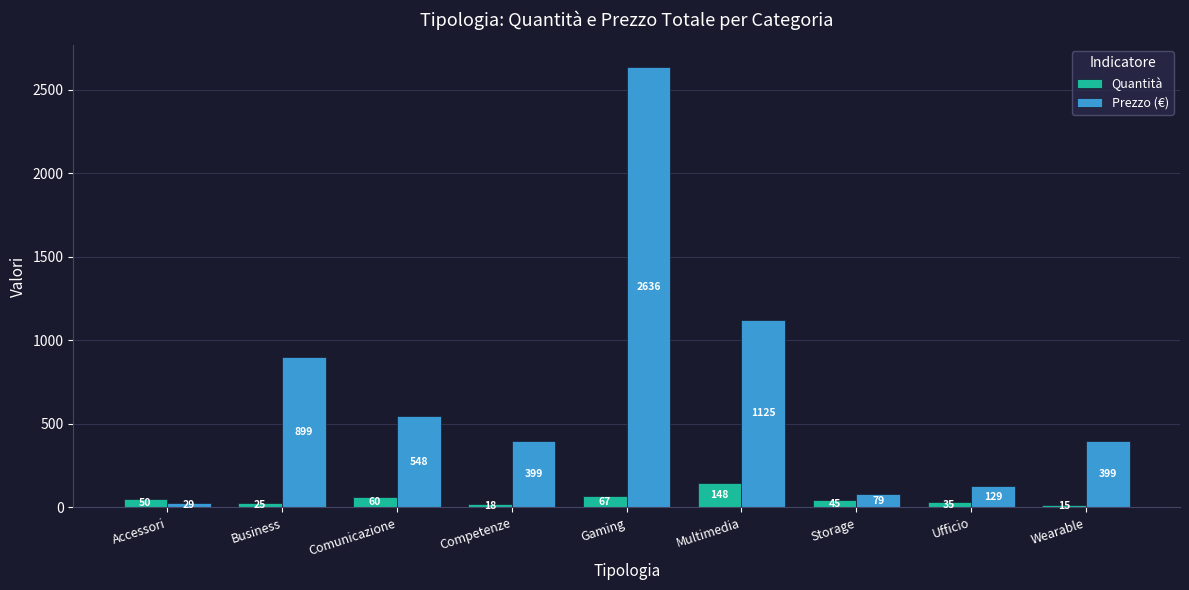

What is the value of the Quantità bar at the 3rd from the left?

60